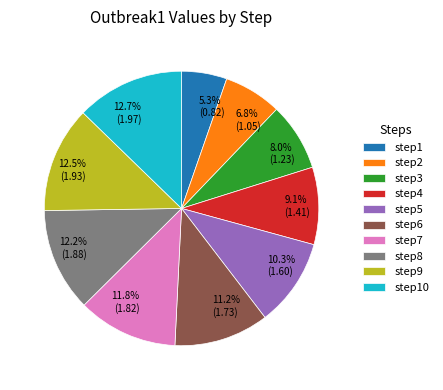

How many segments does this pie chart have?

10